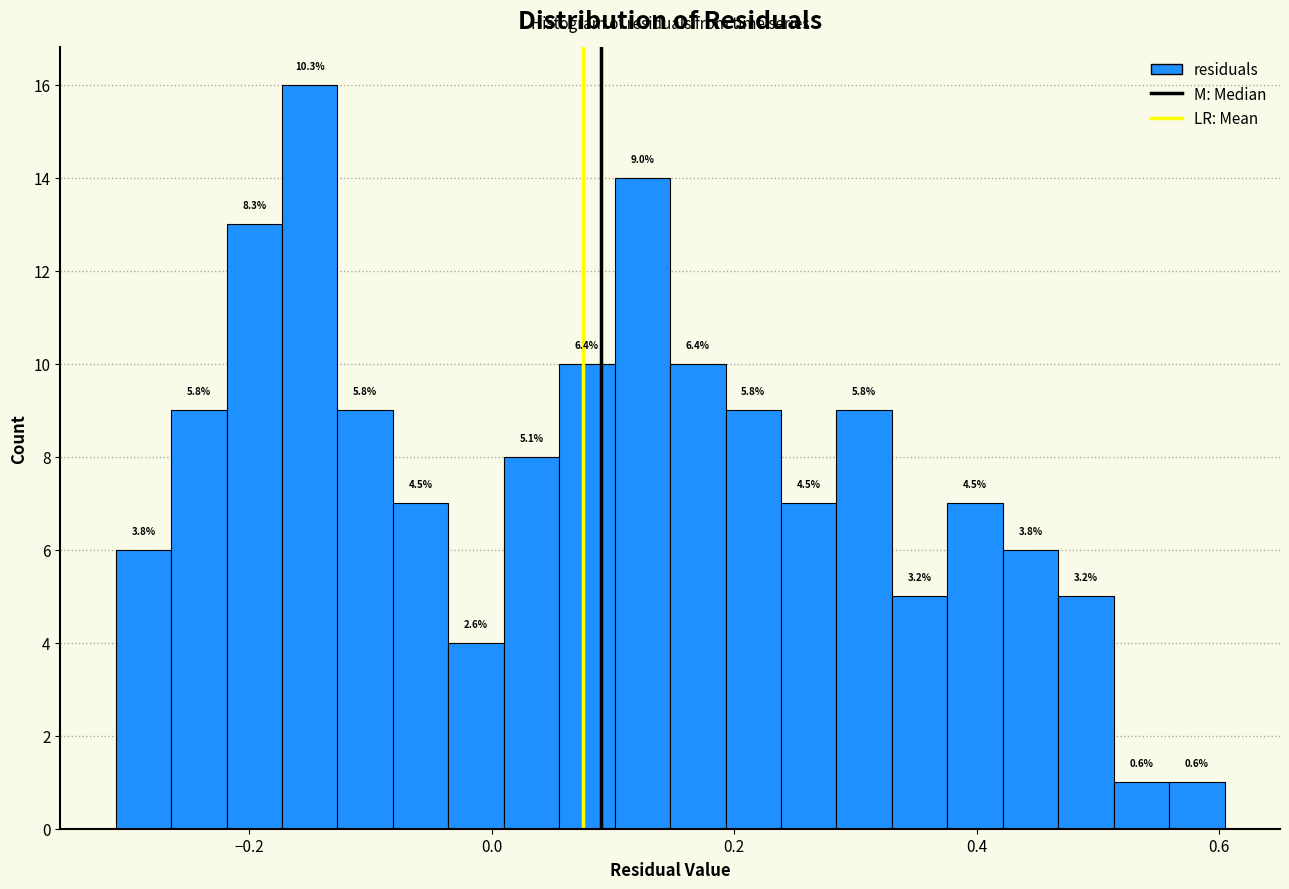

Read against the x-axis, roughly where is the centre of the tallest bar?

-0.14